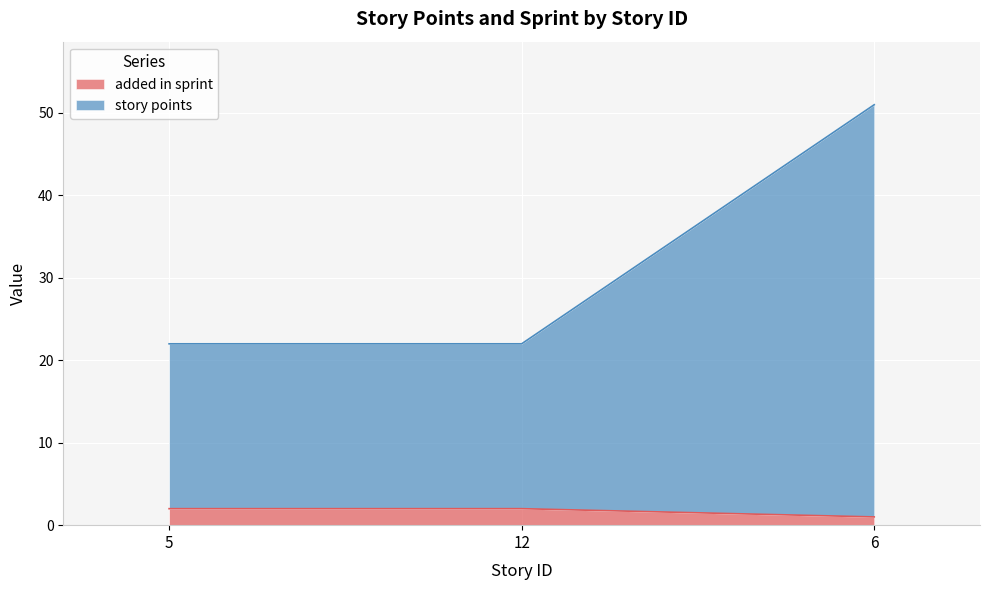

What is the value of the story points point at the 3rd from the left?

51